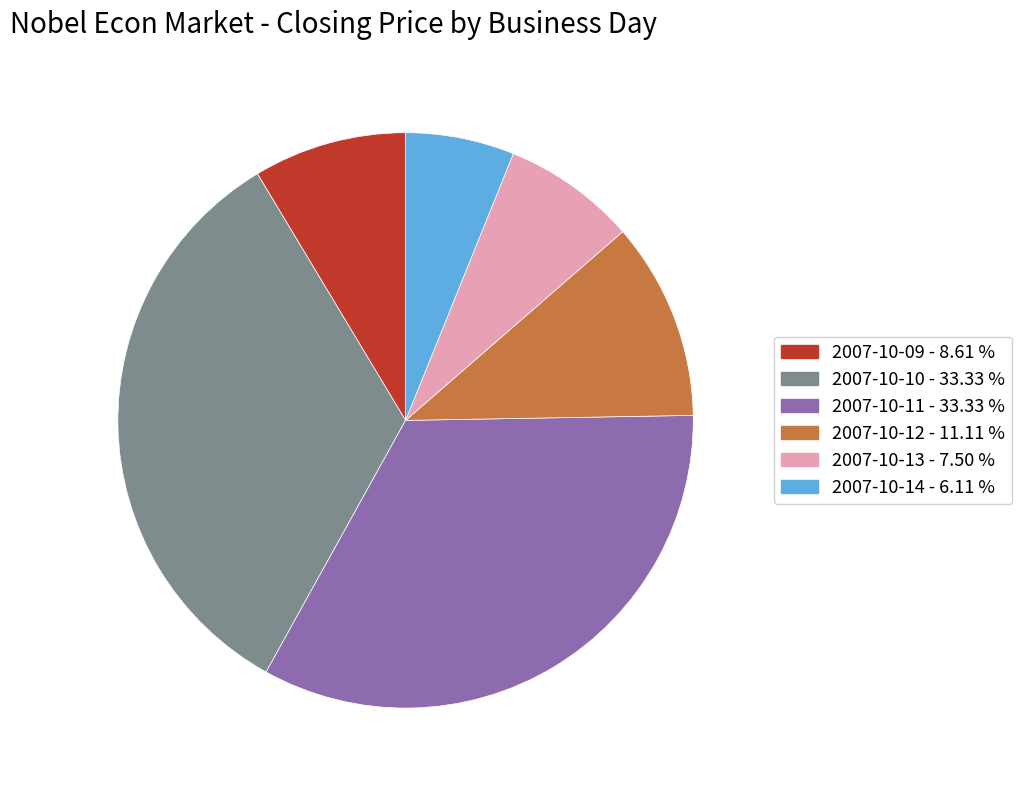

Is there any slice that represents more than half of the pie?

No